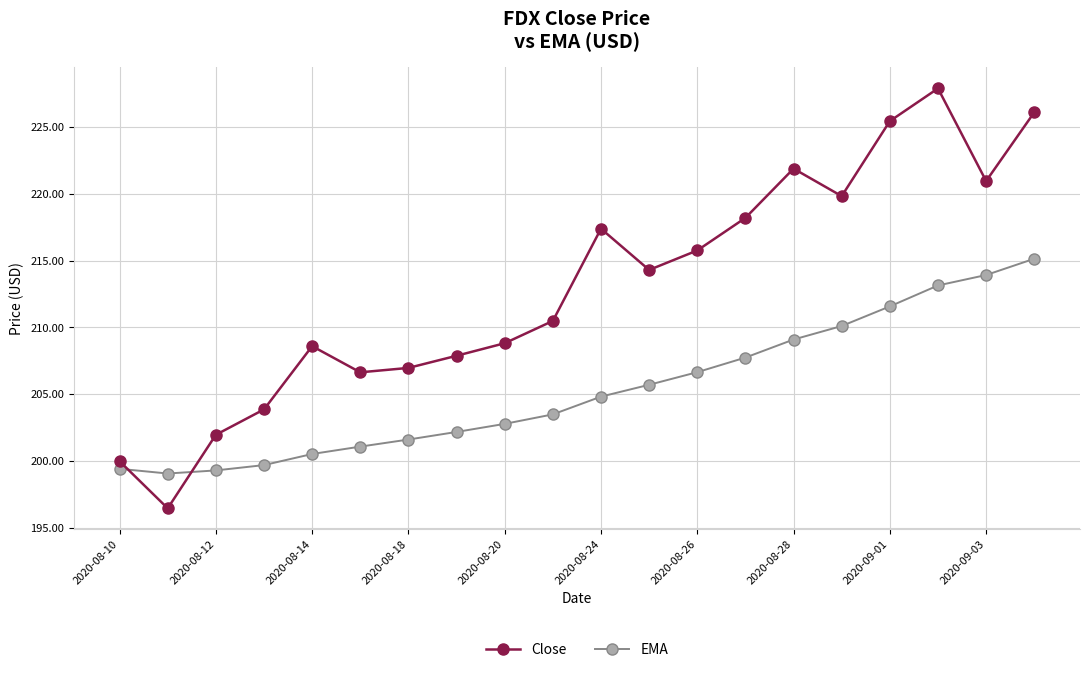

How many interior local peaks does the Close series have?

4